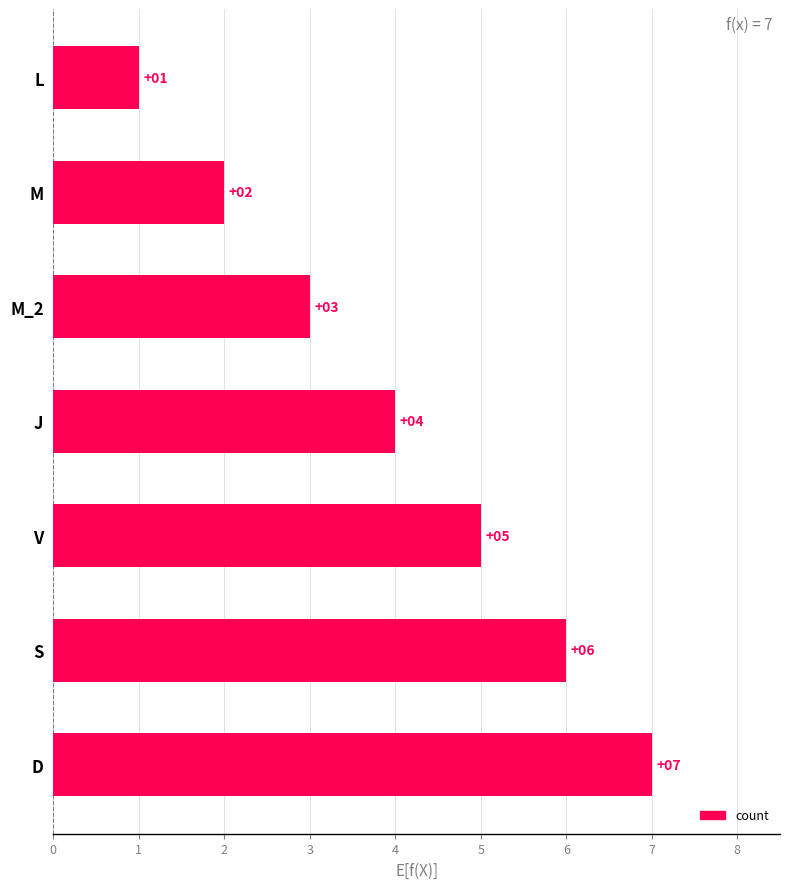

List the labels in order of value, largest first.

D, S, V, J, M_2, M, L